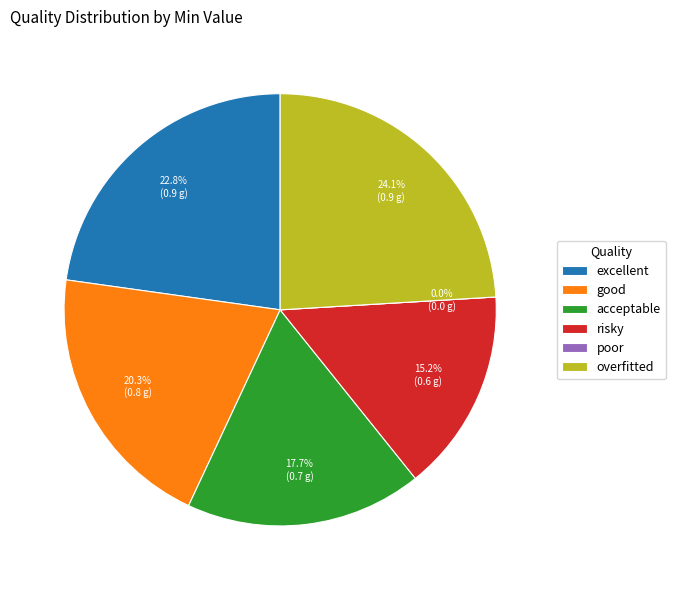

How much of the chart is everything except overfitted?

75.9%